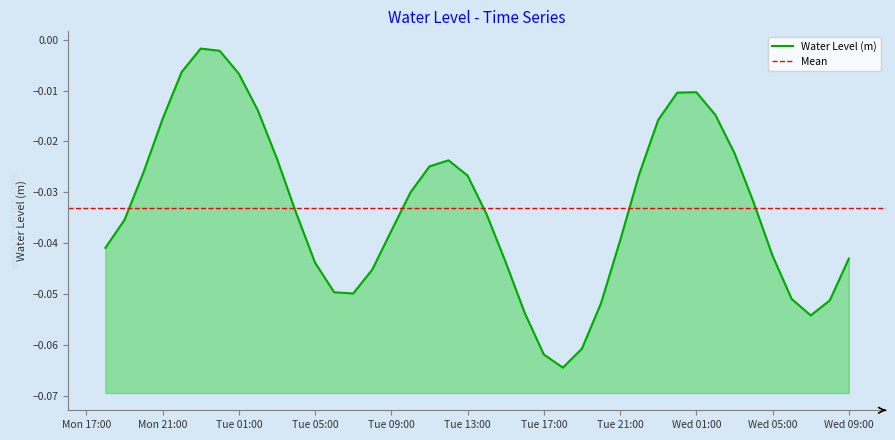

List the labels in order of value, largest first.

2025-04-07 23:00:00, 2025-04-08 00:00:00, 2025-04-07 22:00:00, 2025-04-08 01:00:00, 2025-04-09 01:00:00, 2025-04-09 00:00:00, 2025-04-08 02:00:00, 2025-04-09 02:00:00, 2025-04-07 21:00:00, 2025-04-08 23:00:00, 2025-04-09 03:00:00, 2025-04-08 03:00:00, 2025-04-08 12:00:00, 2025-04-08 11:00:00, 2025-04-07 20:00:00, 2025-04-08 22:00:00, 2025-04-08 13:00:00, 2025-04-08 10:00:00, 2025-04-09 04:00:00, 2025-04-08 04:00:00, 2025-04-08 14:00:00, 2025-04-07 19:00:00, 2025-04-08 09:00:00, 2025-04-08 21:00:00, 2025-04-07 18:00:00, 2025-04-09 05:00:00, 2025-04-09 09:00:00, 2025-04-08 15:00:00, 2025-04-08 05:00:00, 2025-04-08 08:00:00, 2025-04-08 06:00:00, 2025-04-08 07:00:00, 2025-04-09 06:00:00, 2025-04-09 08:00:00, 2025-04-08 20:00:00, 2025-04-08 16:00:00, 2025-04-09 07:00:00, 2025-04-08 19:00:00, 2025-04-08 17:00:00, 2025-04-08 18:00:00